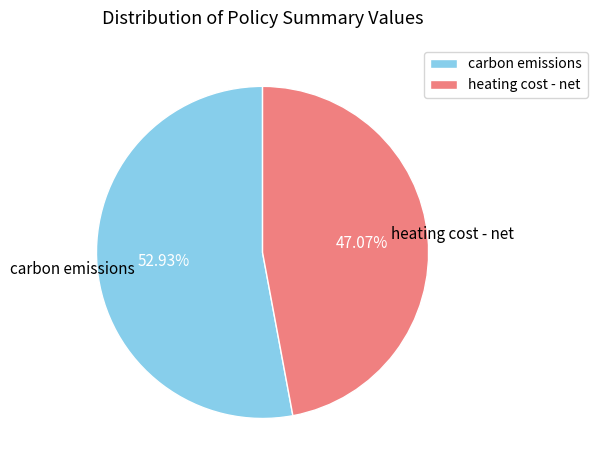

Approximately how many times larger is the value at heating cost - net compared to carbon emissions?

0.9